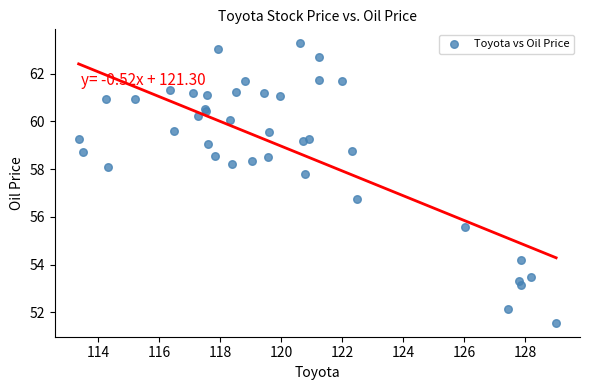

What Y value in the scatter plot is closest to 57?

56.7